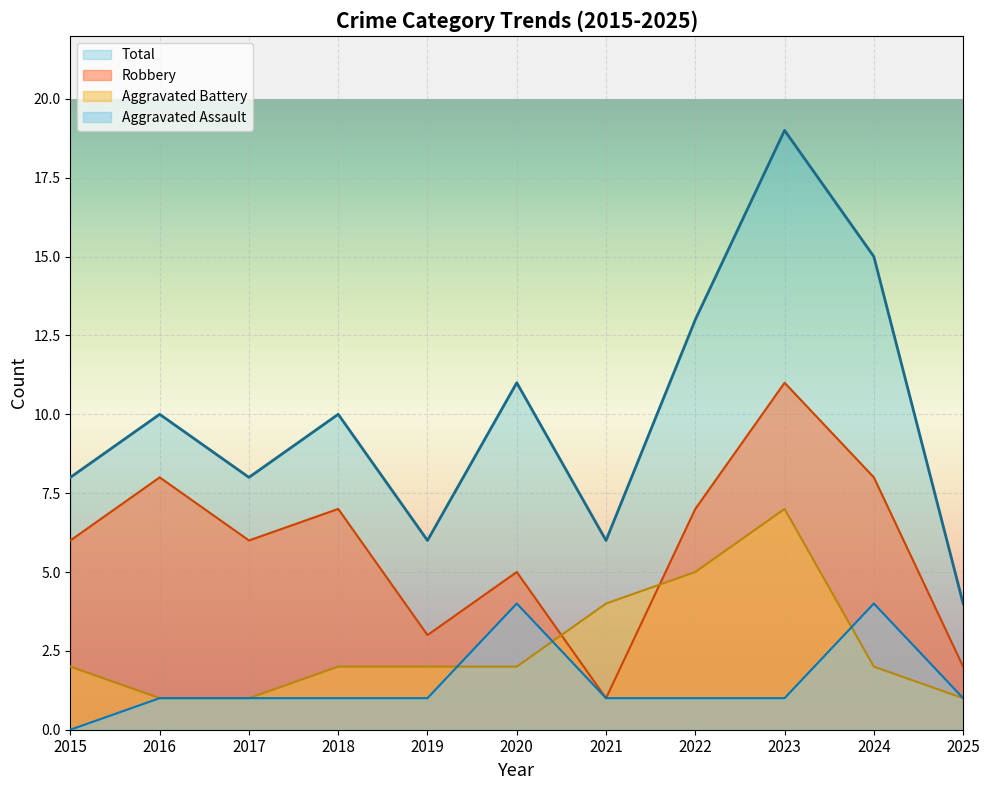

In Total, how many points are lower than both neighbors (excluding endpoints)?

3